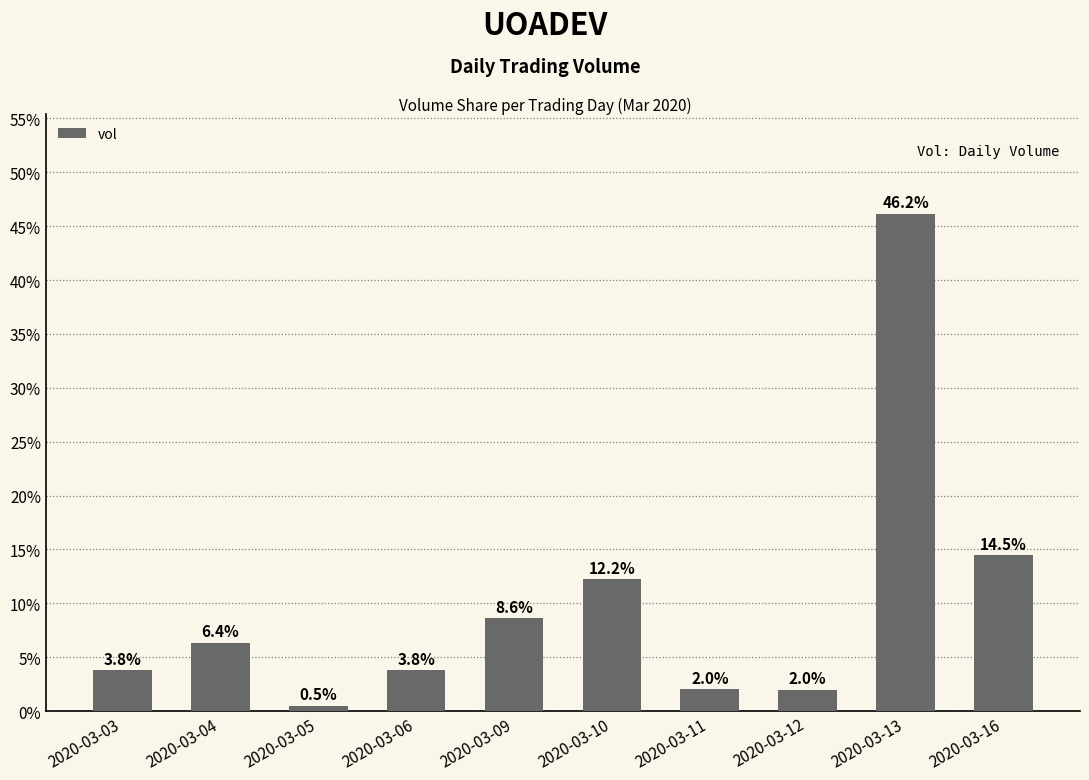

What is the greatest value displayed?

46.2